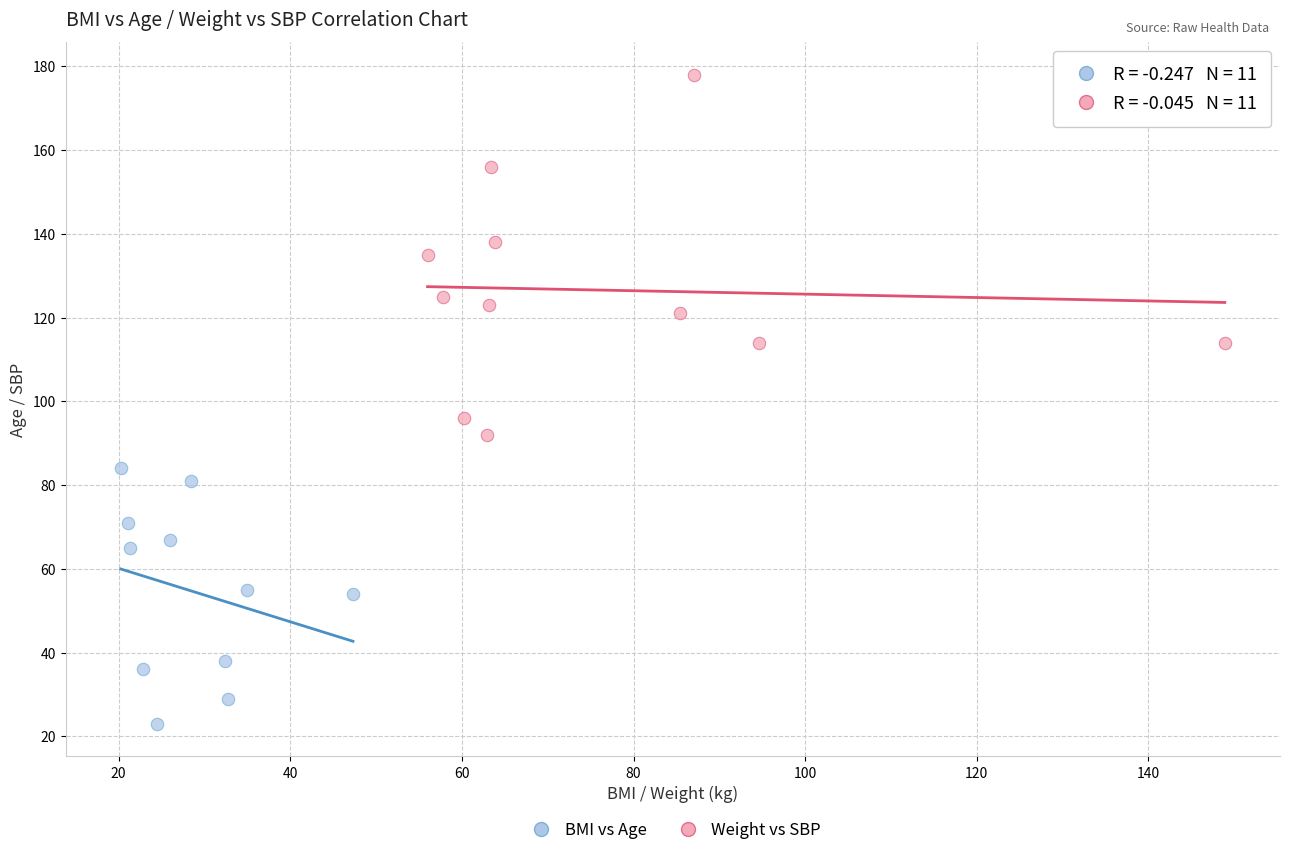

Which series reaches the minimum Y coordinate?

BMI vs Age